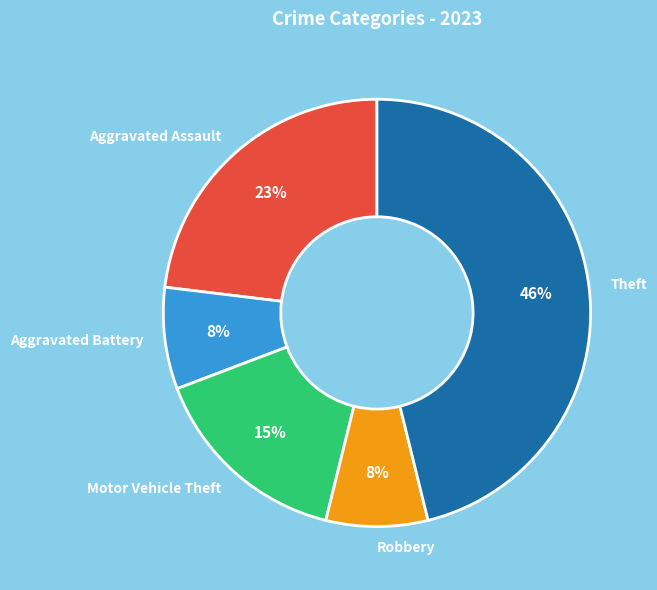

True or false: Aggravated Battery accounts for 18% of the total.

False